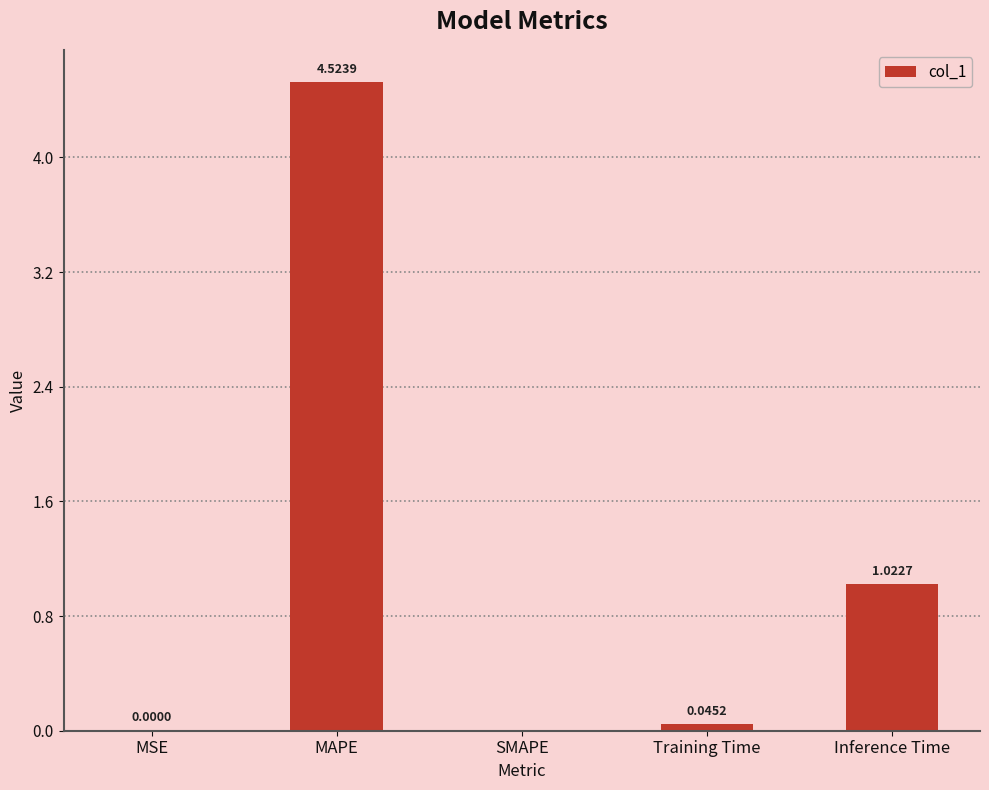

At which category does the chart reach its peak across all series?

MAPE